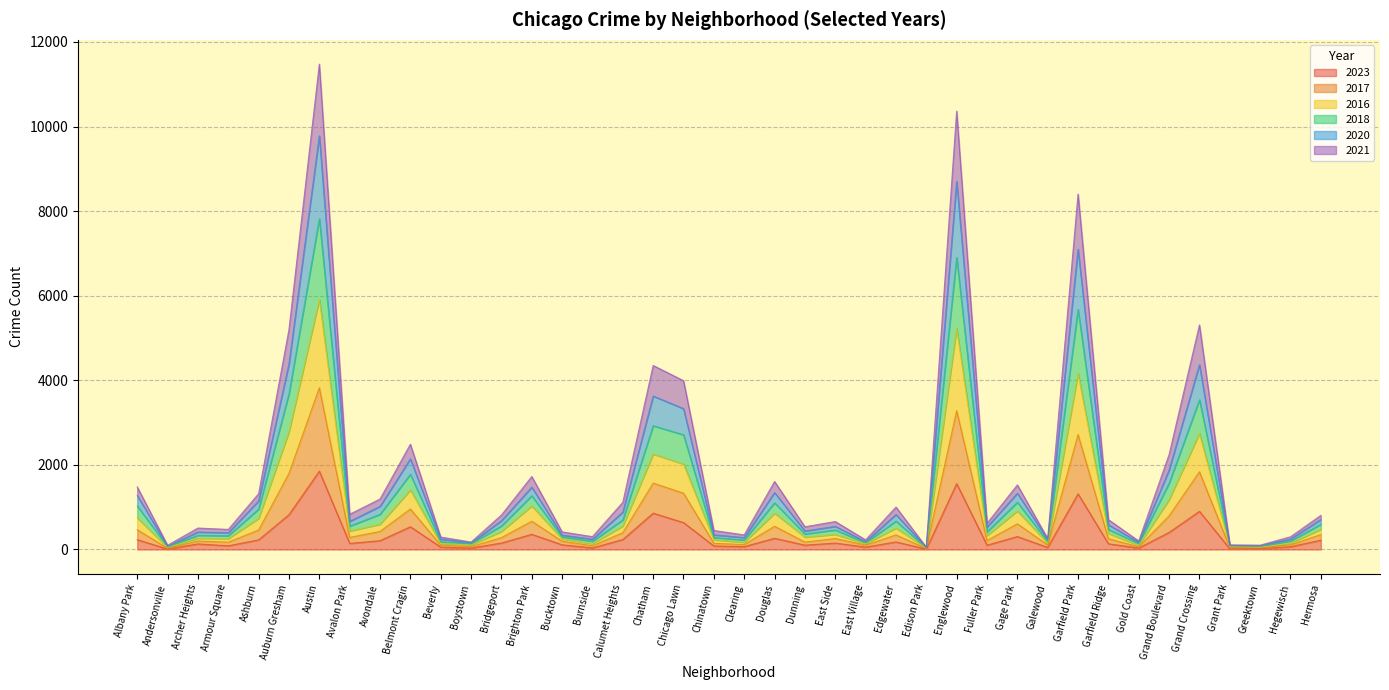

What is the difference between the highest and lowest values at Douglas?

1343